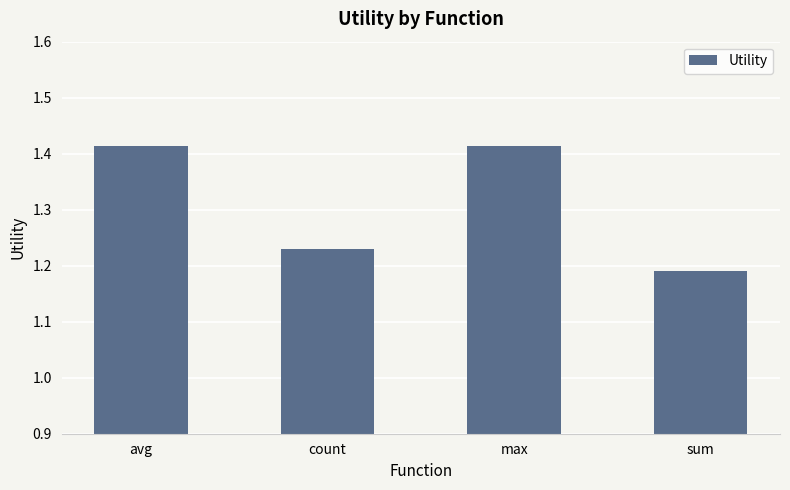

Count the values in the range 1 to 2.

4